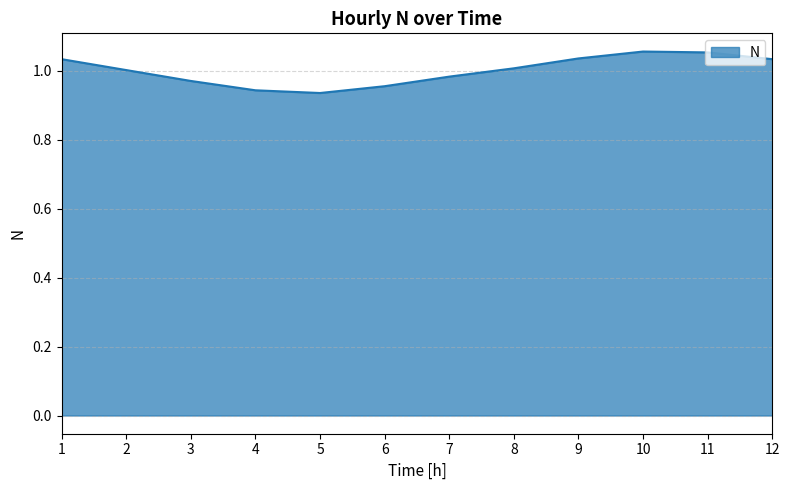

What is the difference between the maximum and second lowest values?

0.1